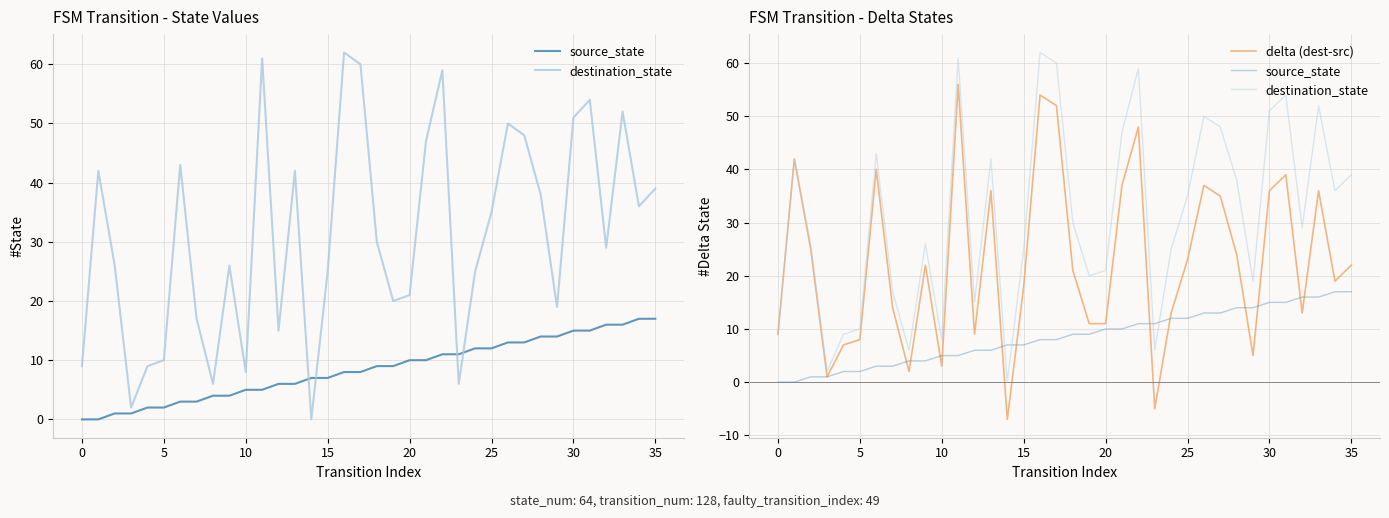

What is the sum of the source_state values at 34 and 19?

26